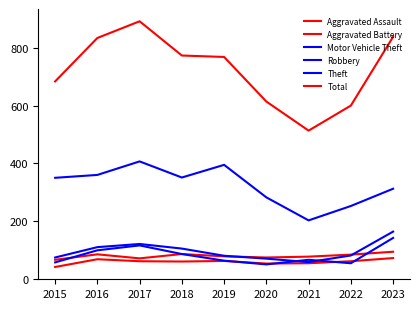

The Aggravated Assault series shows 120 at 2016. True or false?

False